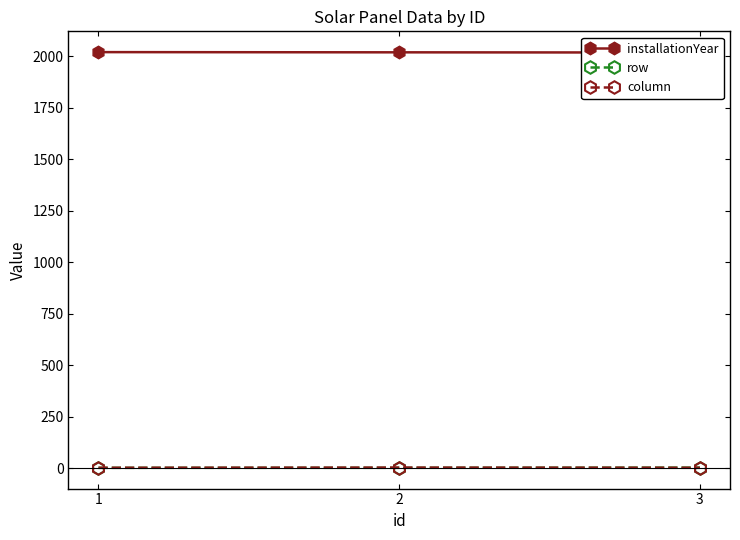

Between 2 and 1, which is larger?

1